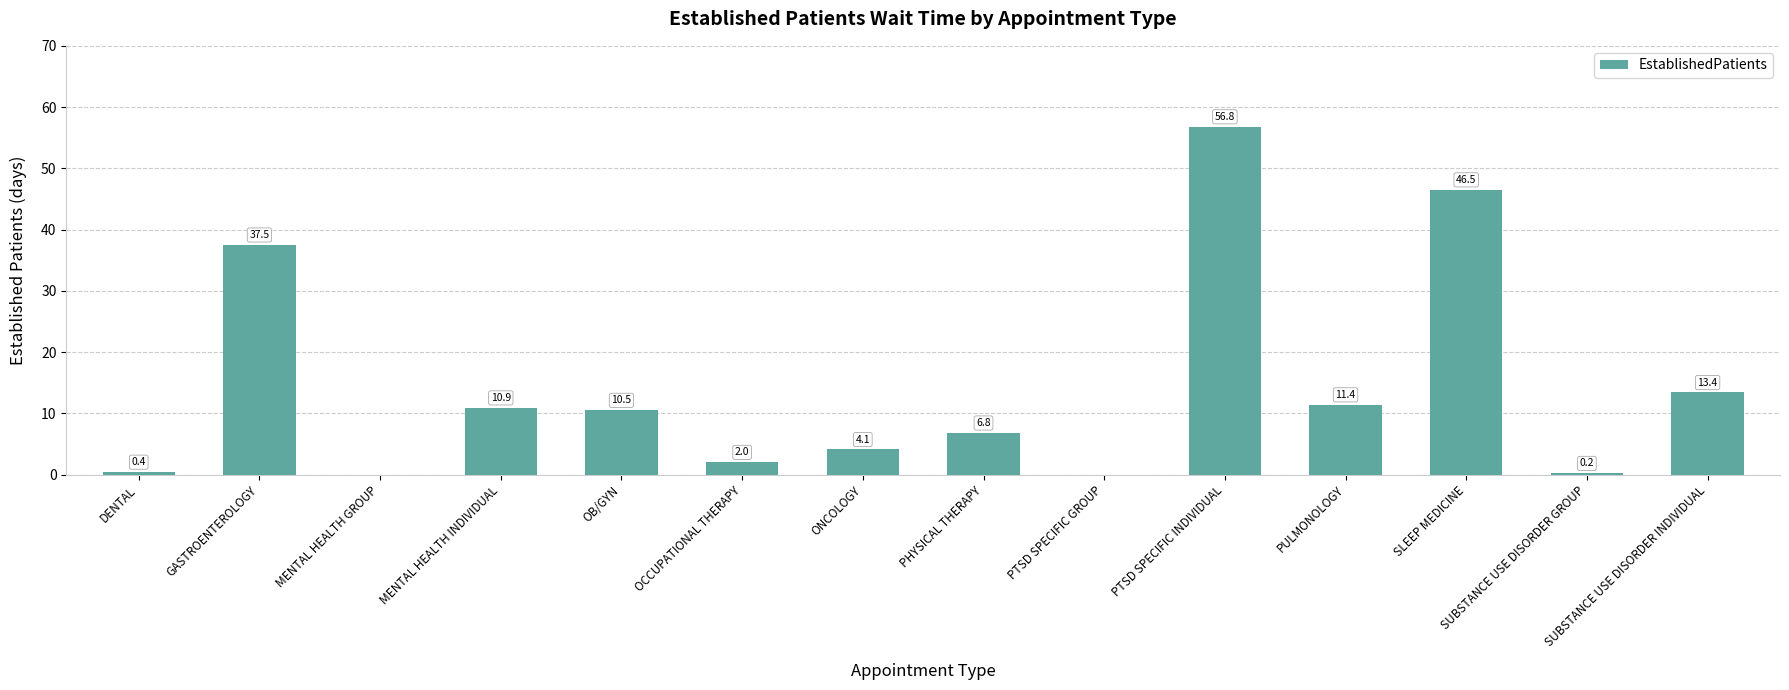

Reading right to left, what are all the values shown in this chart?

13.4	0.2	46.5	11.4	56.8	0.0	6.8	4.1	2.0	10.5	10.9	0.0	37.5	0.4